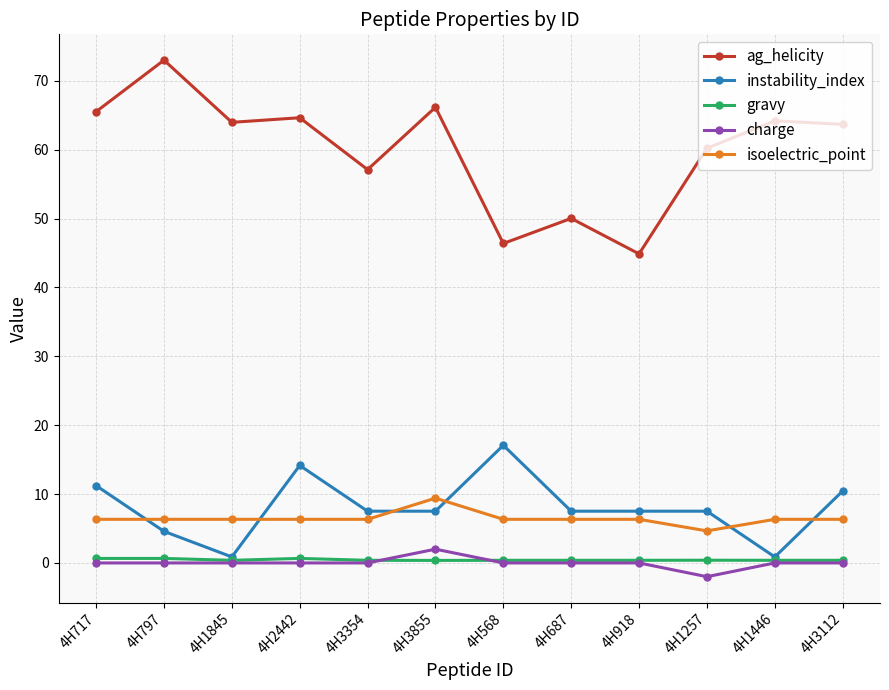

The gravy series shows 0.4 at 4H568. True or false?

True